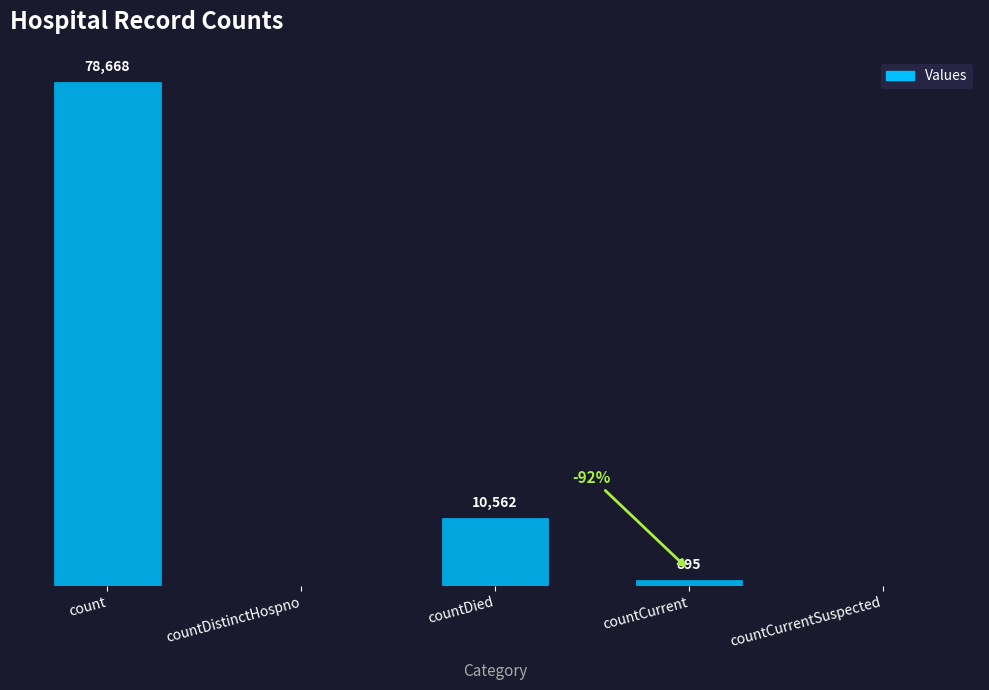

Which has a higher value, countDied or countDistinctHospno?

countDied